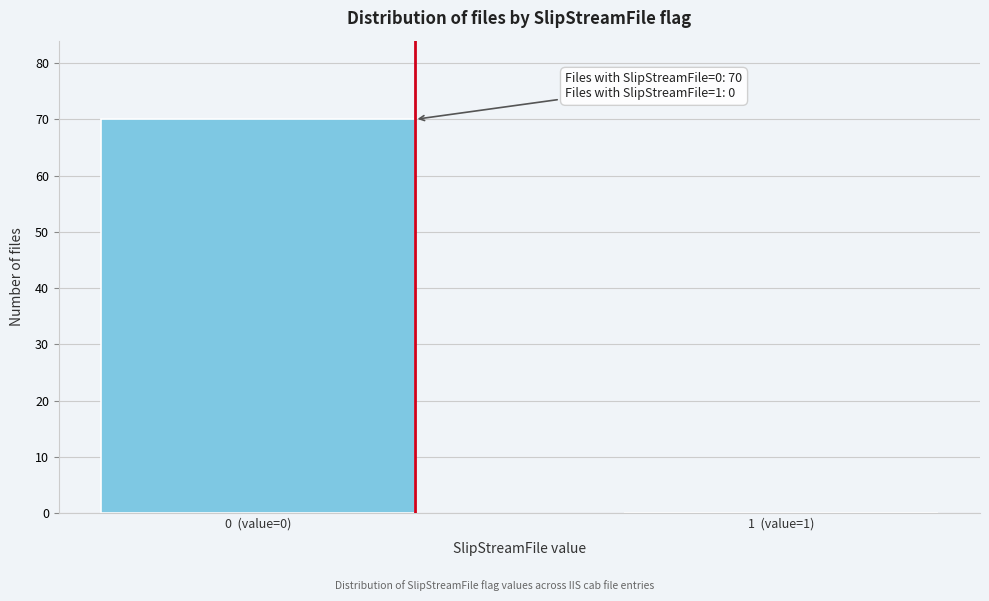

Reading right to left, transcribe all the data shown in this chart.

1  (value=1)=0	0  (value=0)=70